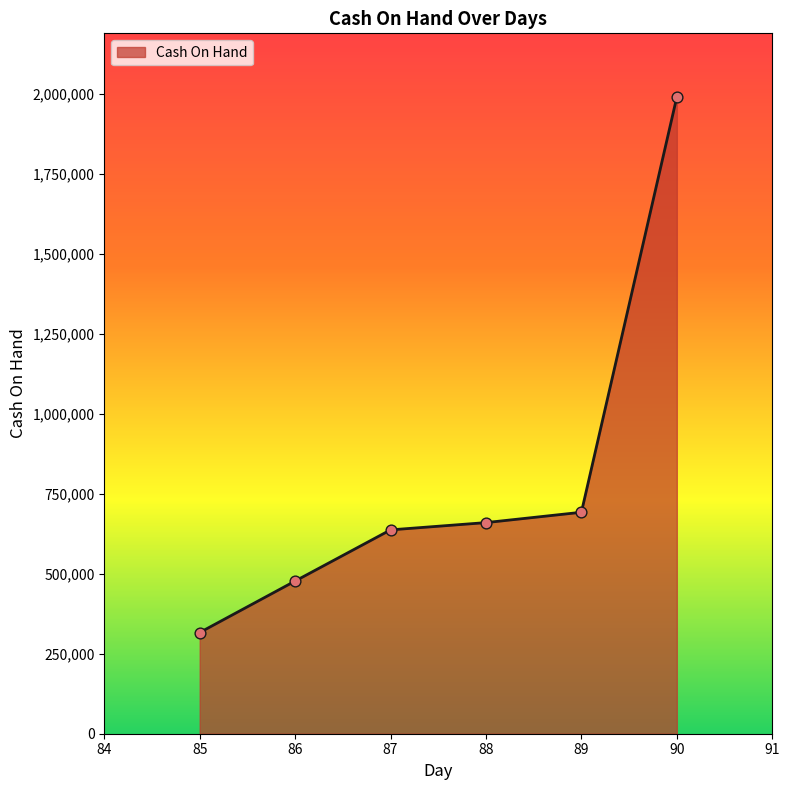

What is the ratio of the value at 87 to the value at 86?

1.3